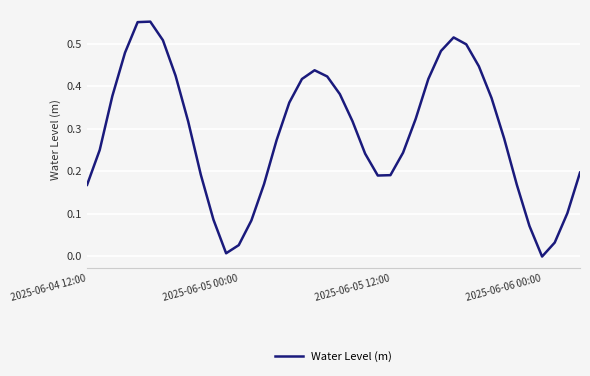

Is this an area chart (filled region under the line)?

No